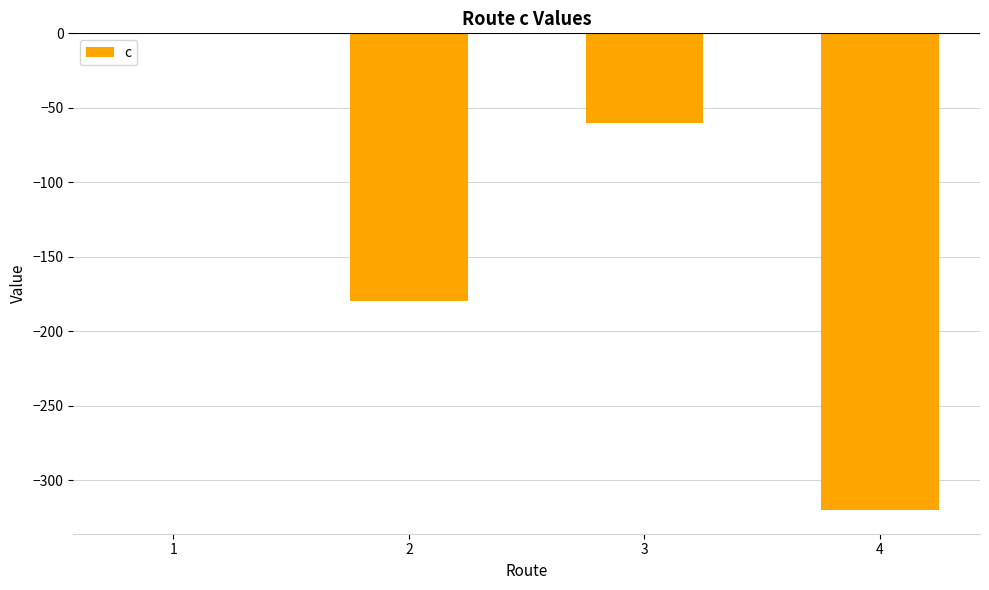

The value at 3 is -104. True or false?

False